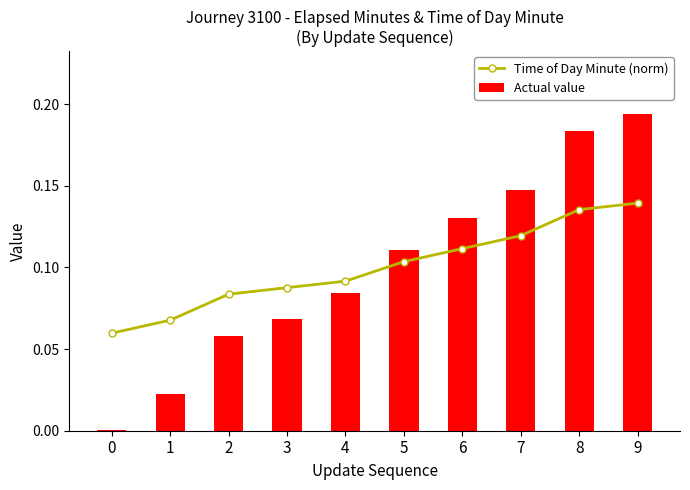

Is it true that Actual value equals 0.1 at 9?

False